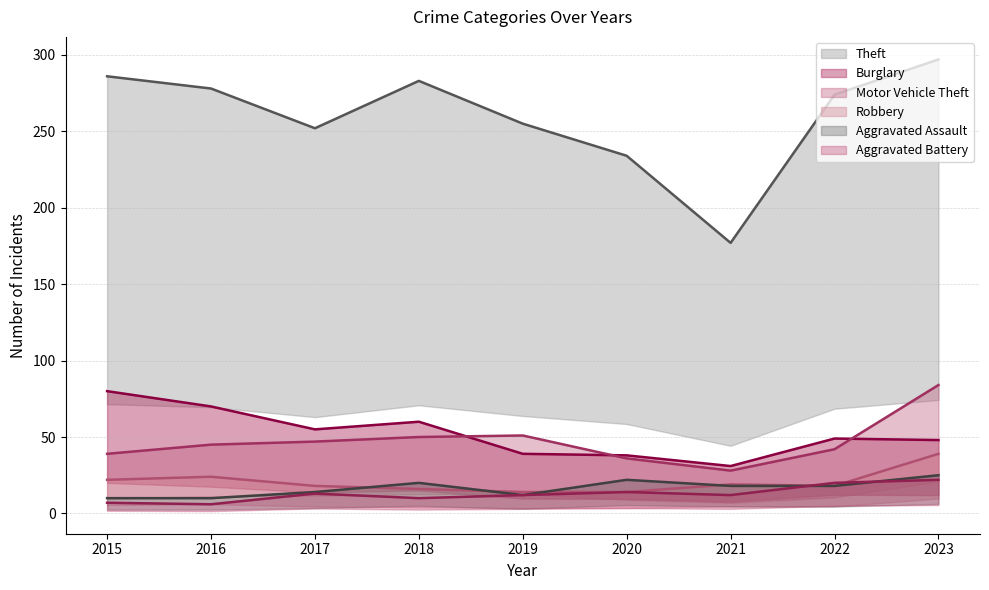

What is the spread (max minus min) of values at 2018?

273